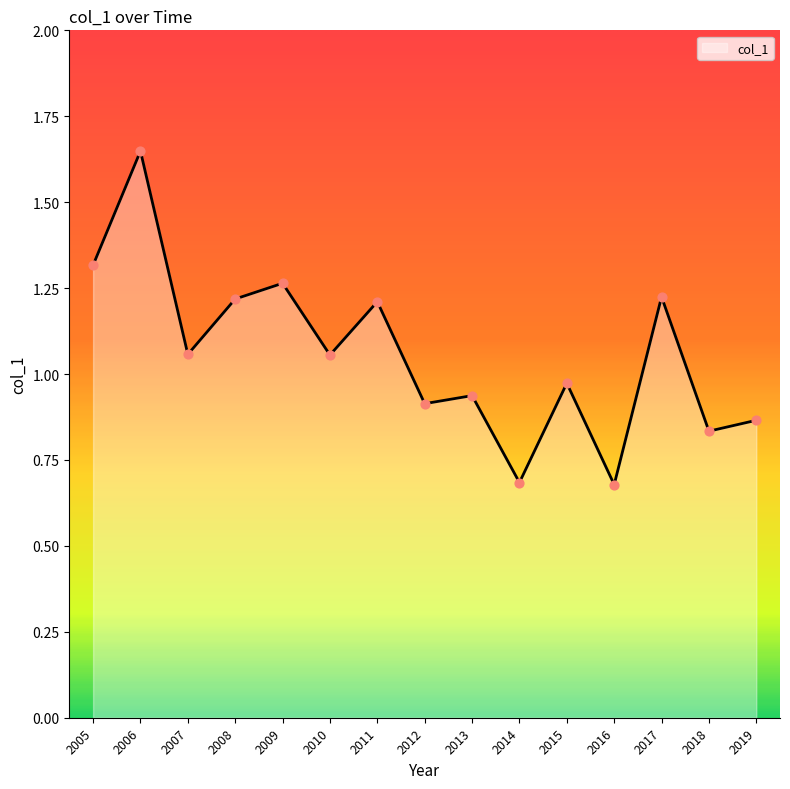

Which has a higher value, 2011 or 2009?

2009